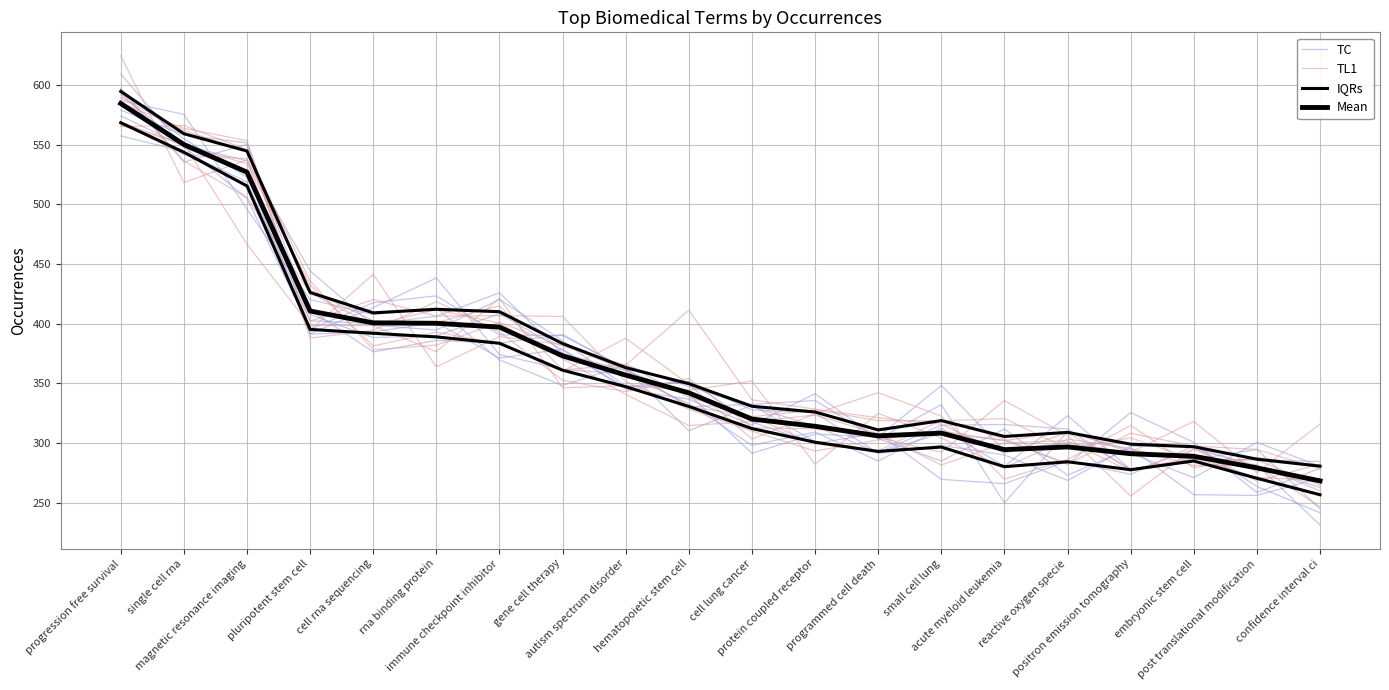

How many data points in IQRs are less than 330?

10